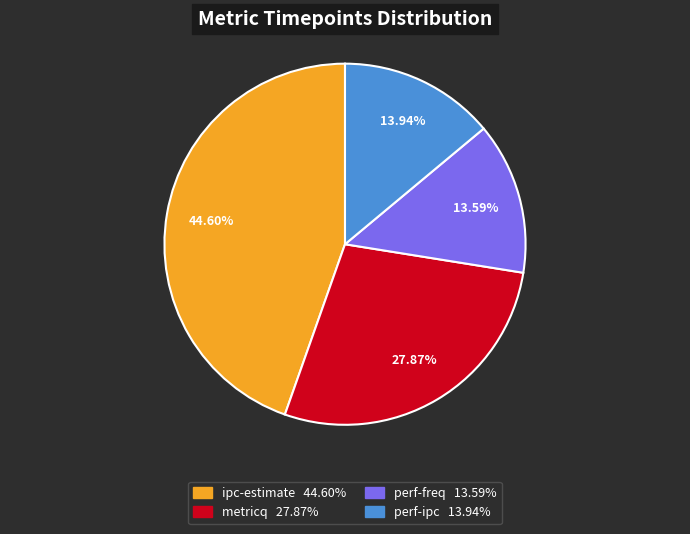

What percentage is NOT represented by perf-ipc?

86.1%